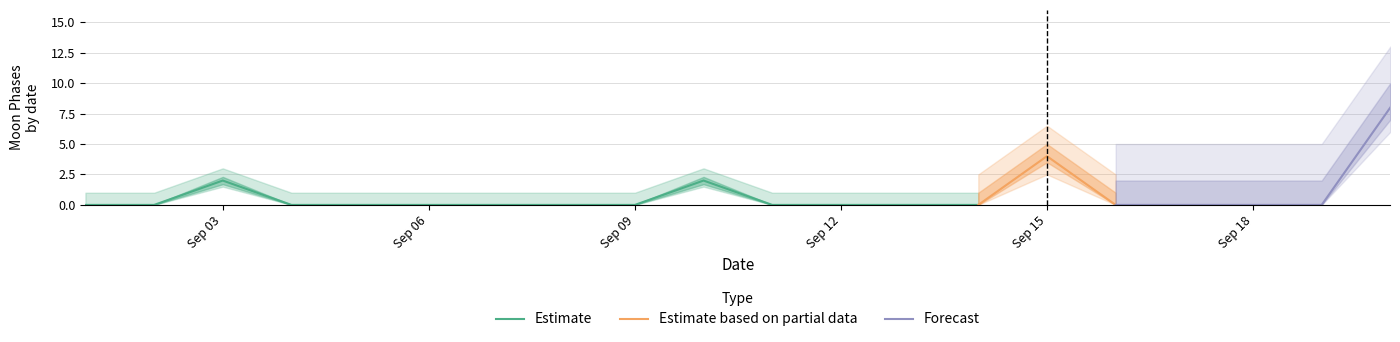

The Estimate series shows -1 at Sep 06. True or false?

False